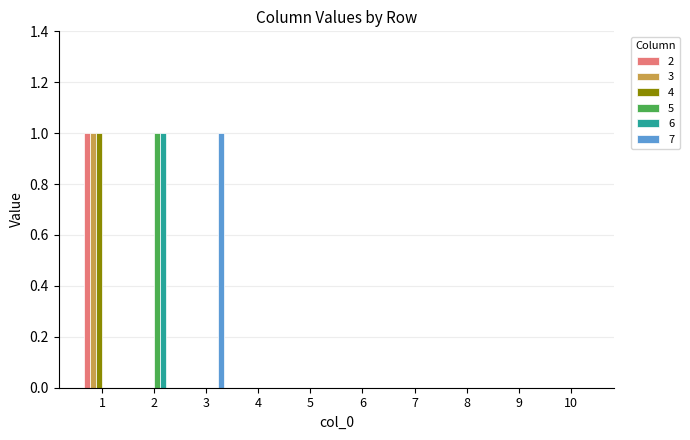

Reading left to right, what are all the values shown in this chart?

2: 1	0	0	0	0	0	0	0	0	0
3: 1	0	0	0	0	0	0	0	0	0
4: 1	0	0	0	0	0	0	0	0	0
5: 0	1	0	0	0	0	0	0	0	0
6: 0	1	0	0	0	0	0	0	0	0
7: 0	0	1	0	0	0	0	0	0	0